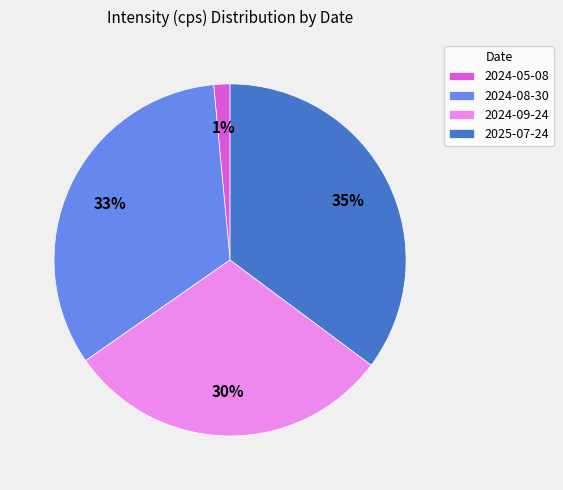

Is 2024-05-08 the majority of the pie?

No